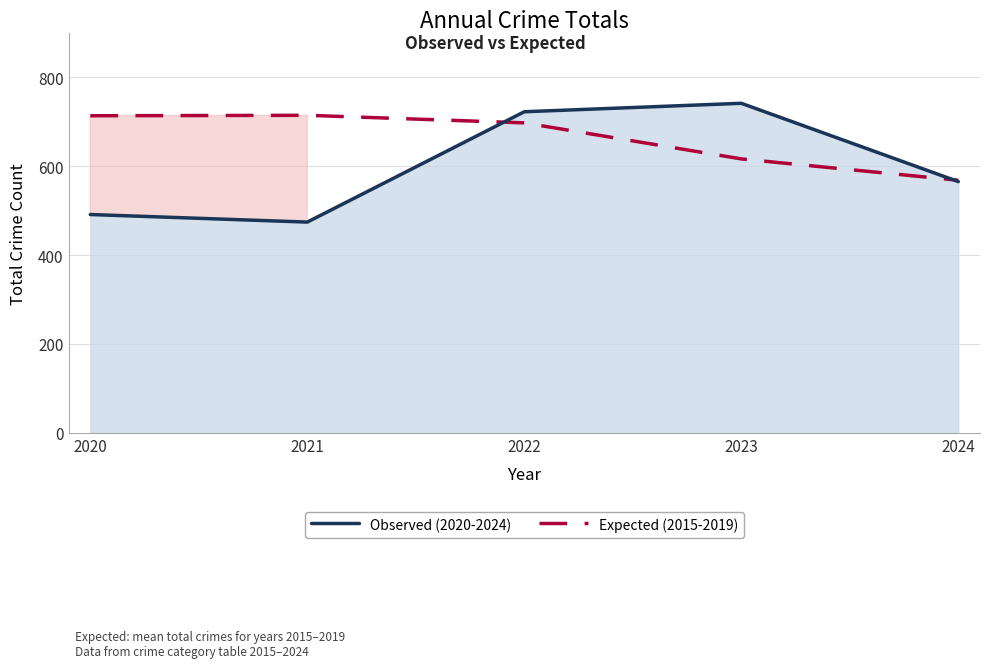

List the labels in order of Observed (2020-2024) value, smallest first.

2021, 2020, 2024, 2022, 2023